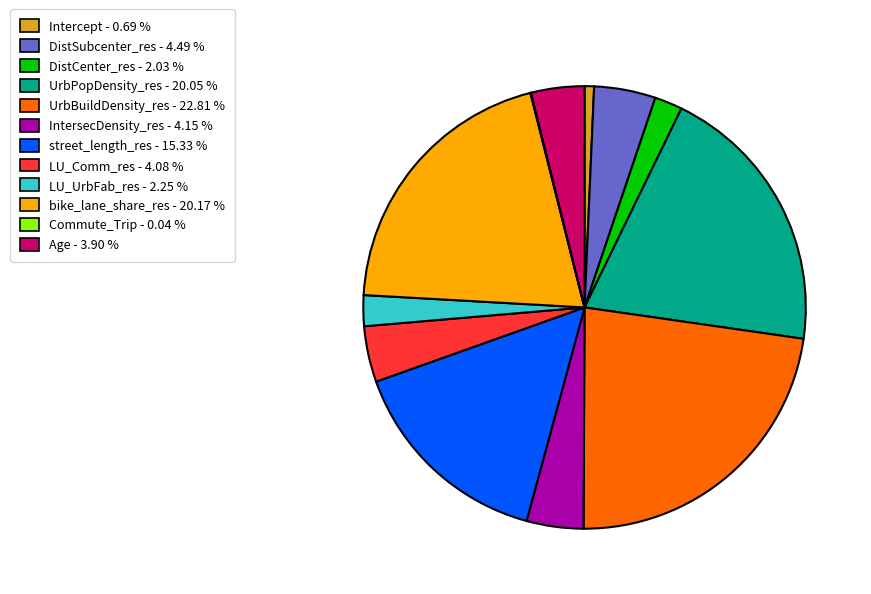

The Age slice represents 4% of the pie. True or false?

True